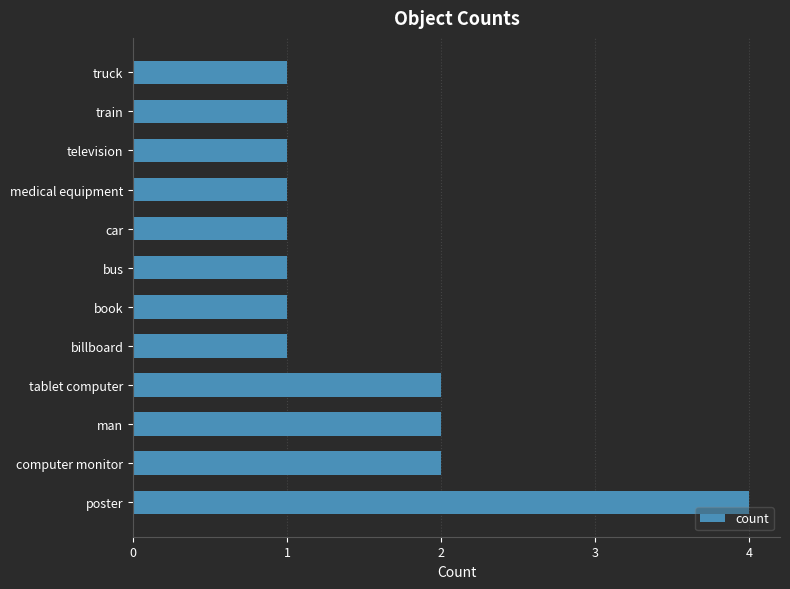

Which has a higher value, man or bus?

man